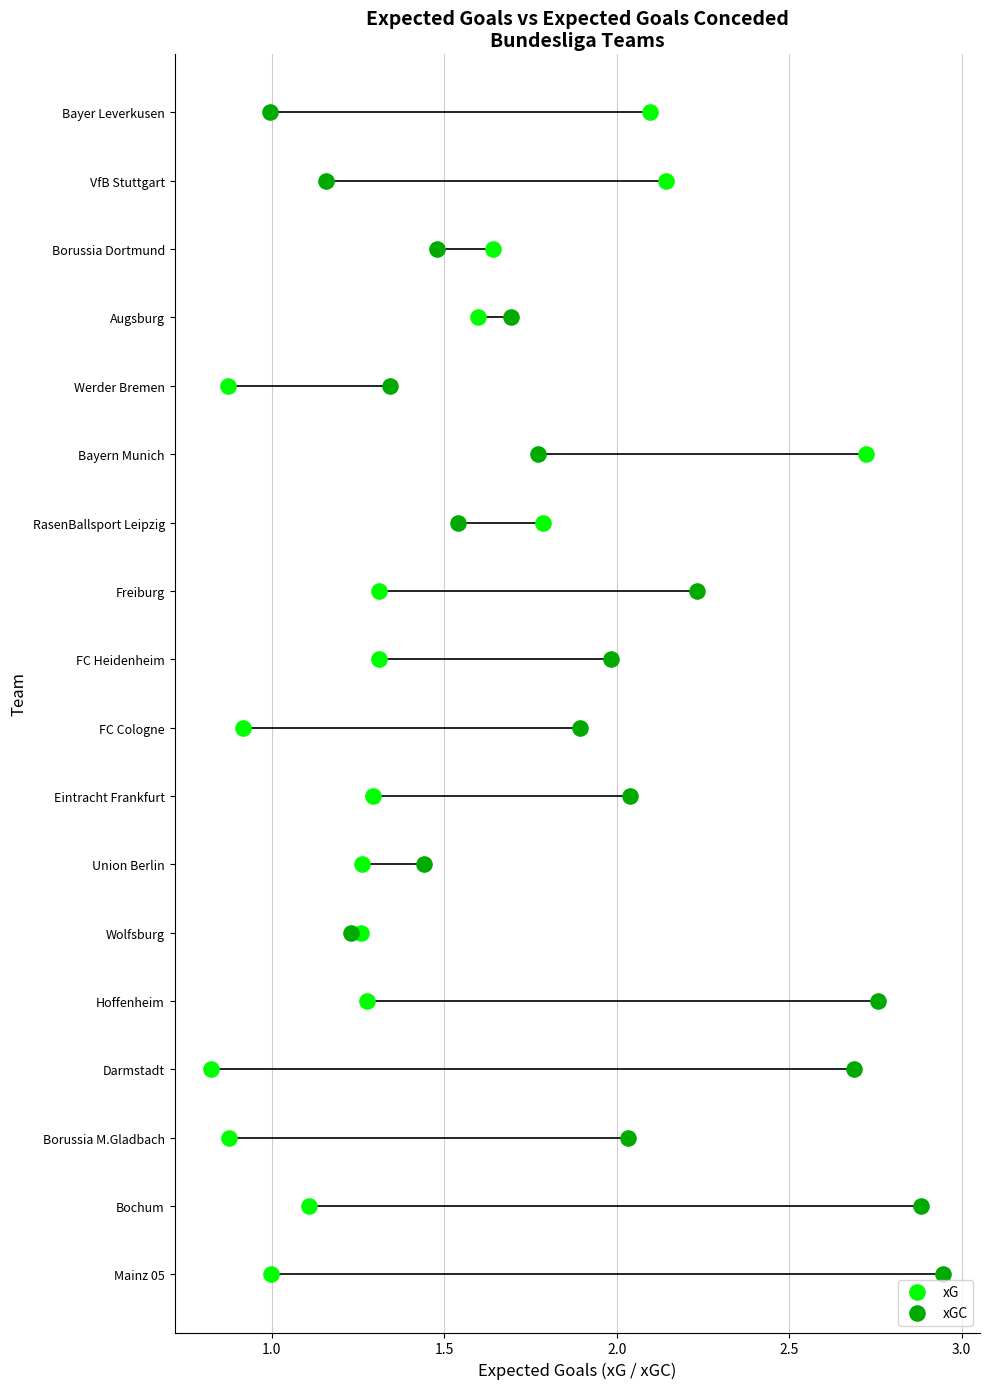

Which series reaches the maximum Y coordinate?

xG